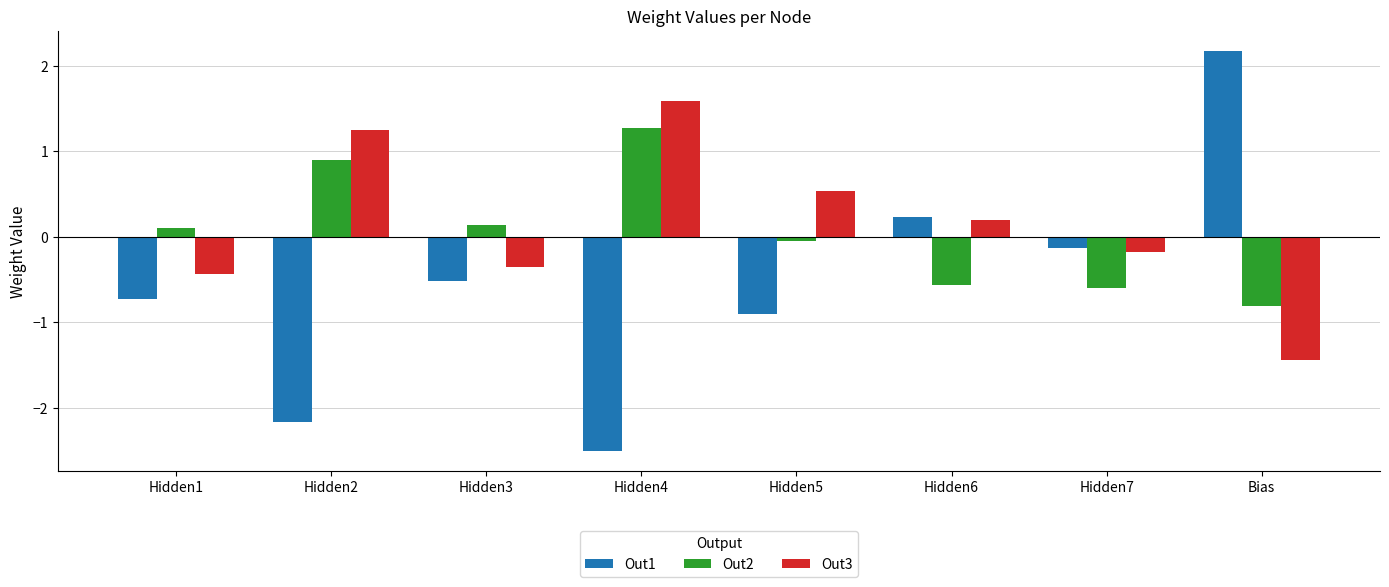

What is the difference between the highest and lowest values at Hidden7?

0.5